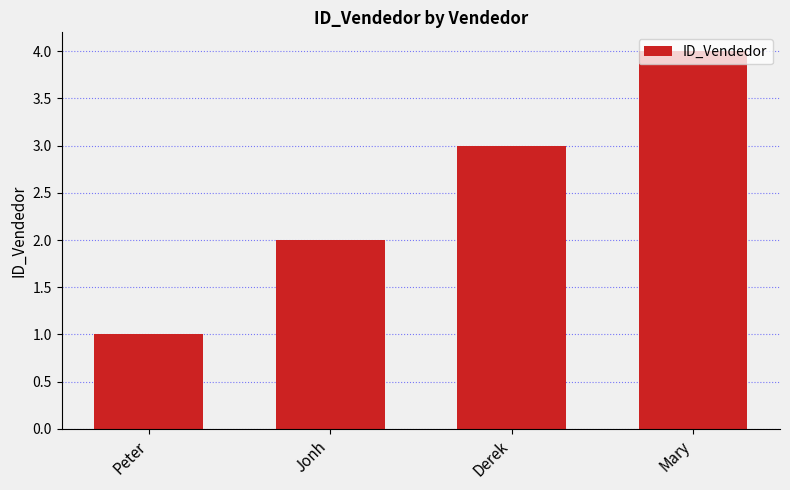

What position from the right is Mary?

1